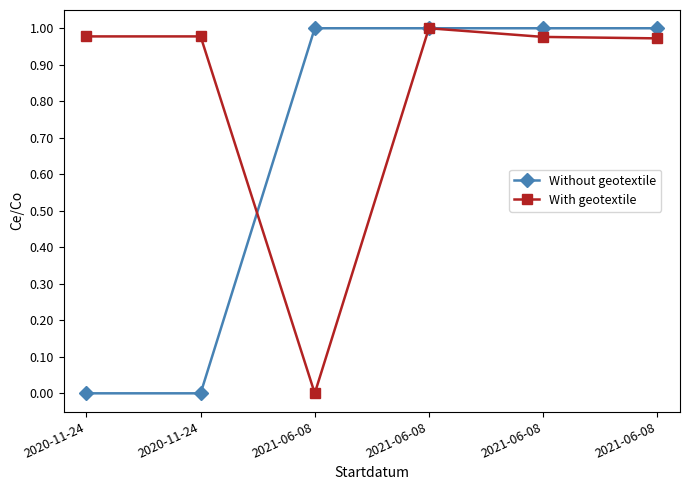

Reading right to left, list all the values displayed in this chart.

Without geotextile: 1.0	1.0	1.0	1.0	0.0	0.0
With geotextile: 1.0	1.0	1.0	0.0	1.0	1.0